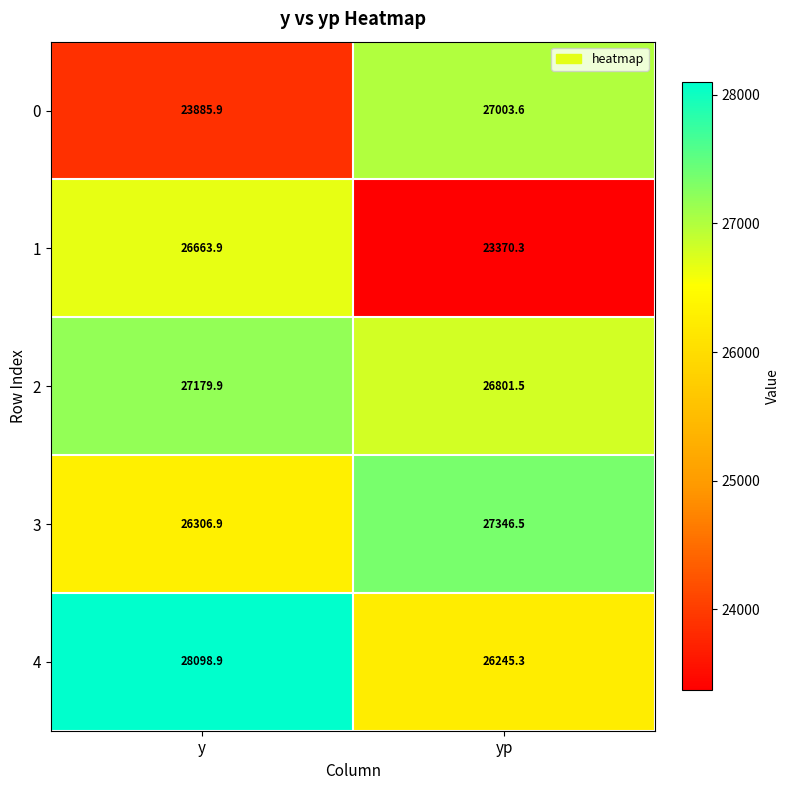

What is the spread (max minus min) of values at y?

4213.0